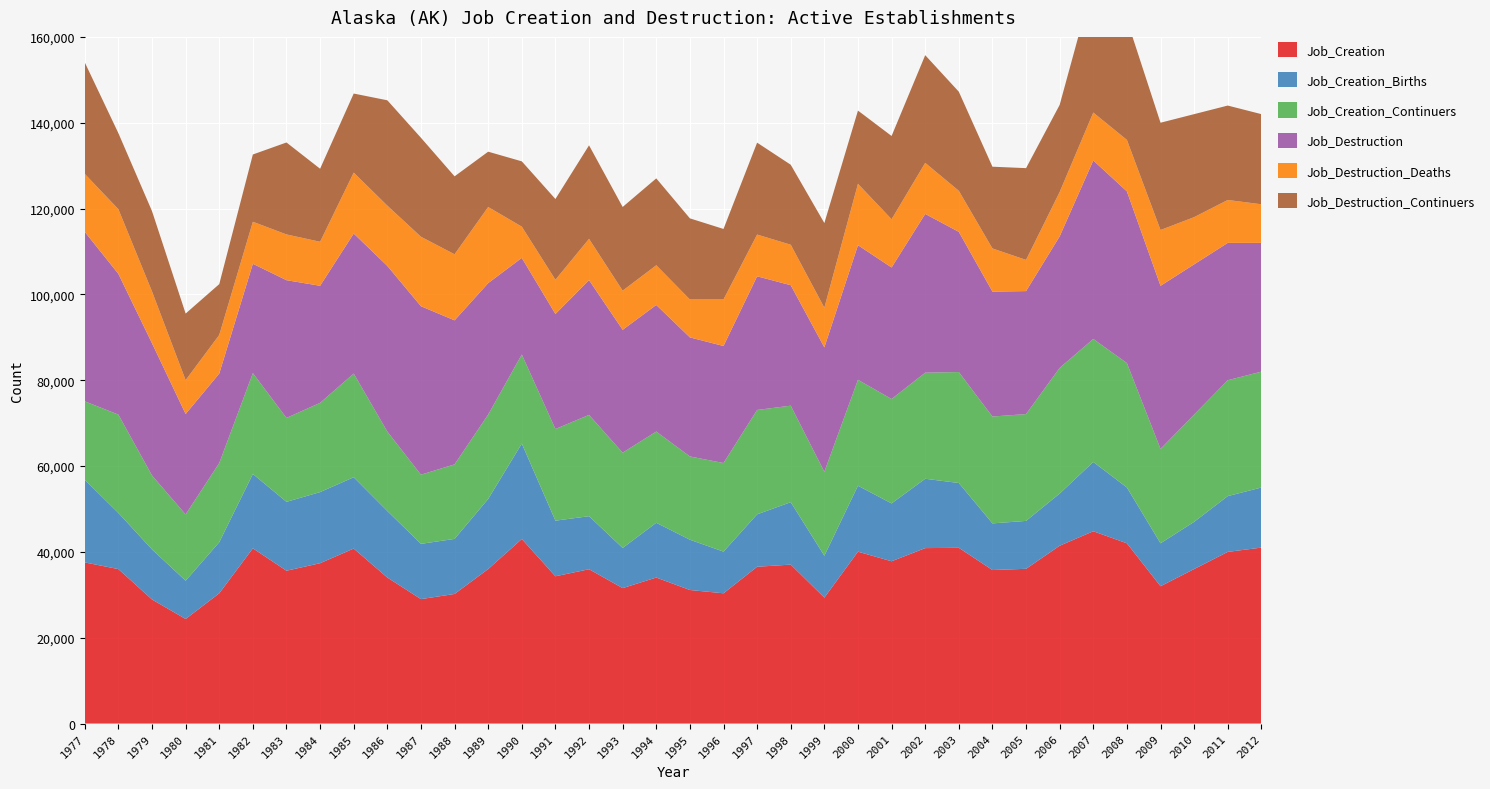

Reading left to right, what are all the values shown in this chart?

Job_Creation: 37545	35994	28908	24364	30351	40830	35611	37364	40778	34020	28996	30198	36001	43001	34316	35961	31561	34021	31121	30353	36536	37036	29337	40049	37813	40880	40954	35772	36057	41439	44809	42000	32000	36000	40000	41000
Job_Creation_Births: 19259	13070	11662	8920	11891	17321	16049	16569	16613	15501	12877	12828	16330	22228	12961	12356	9355	12757	11717	9710	12212	14545	9762	15367	13481	16158	15101	10870	11163	12152	16145	13000	10000	11000	13000	14000
Job_Creation_Continuers: 18286	22924	17246	15444	18460	23509	19562	20795	24165	18519	16119	17370	19671	20773	21355	23605	22206	21264	19404	20643	24324	22491	19575	24682	24332	24722	25853	24902	24894	29287	28664	29000	22000	25000	27000	27000
Job_Destruction: 39481	32784	30793	23402	20845	25469	32088	27275	32622	38593	39249	33556	30625	22499	26796	31404	28624	29495	27737	27270	31142	28068	28974	31364	30642	36989	32658	29104	28652	30641	41591	40000	38000	35000	32000	30000
Job_Destruction_Deaths: 13504	15082	12080	7889	9003	9800	10660	10262	14201	14048	16191	15393	17736	7288	7987	9618	9127	9253	8836	10846	9728	9436	9254	14307	11244	11902	9571	10058	7271	10348	11164	12000	13000	11000	10000	9000
Job_Destruction_Continuers: 25977	17702	18713	15513	11842	15669	21428	17013	18421	24545	23058	18163	12889	15211	18809	21786	19497	20242	18901	16424	21414	18632	19720	17057	19398	25087	23087	19046	21381	20293	30427	28000	25000	24000	22000	21000